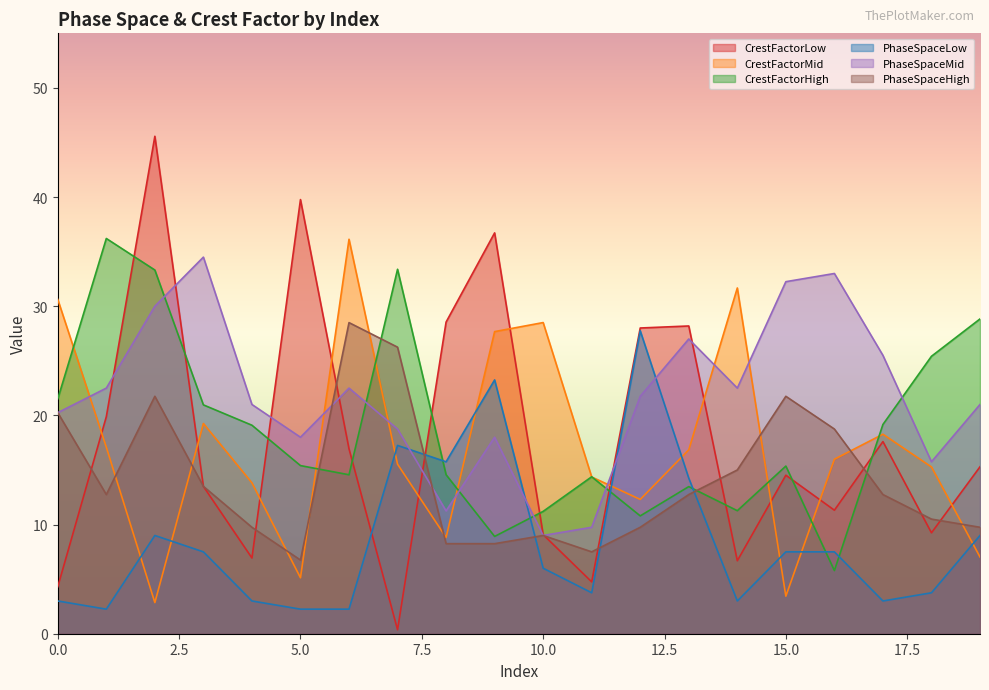

At which label is PhaseSpaceLow closest to 15?

8